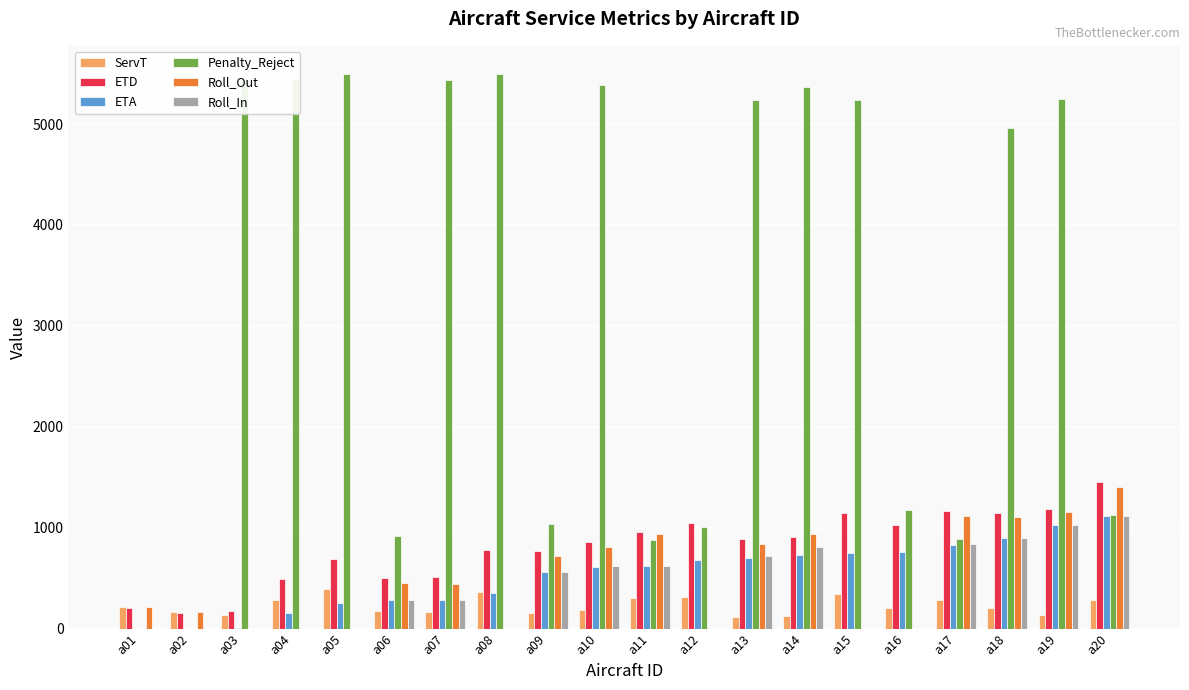

What is the greatest value displayed?

5500.0